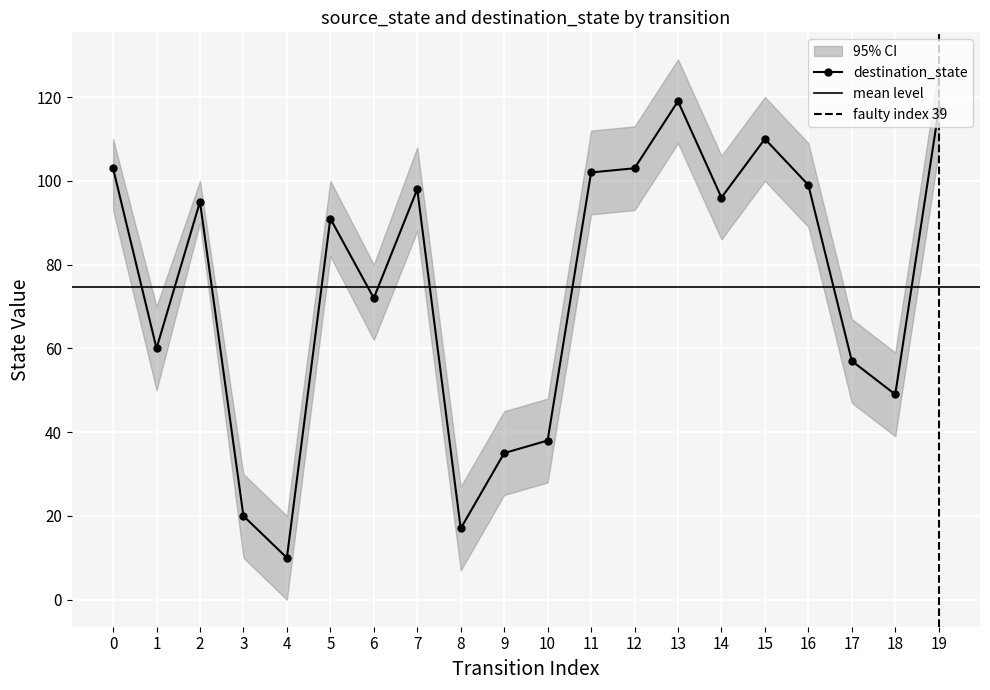

Rank the series at 11 from highest to lowest value.

ci_upper, destination_state, ci_lower, source_state